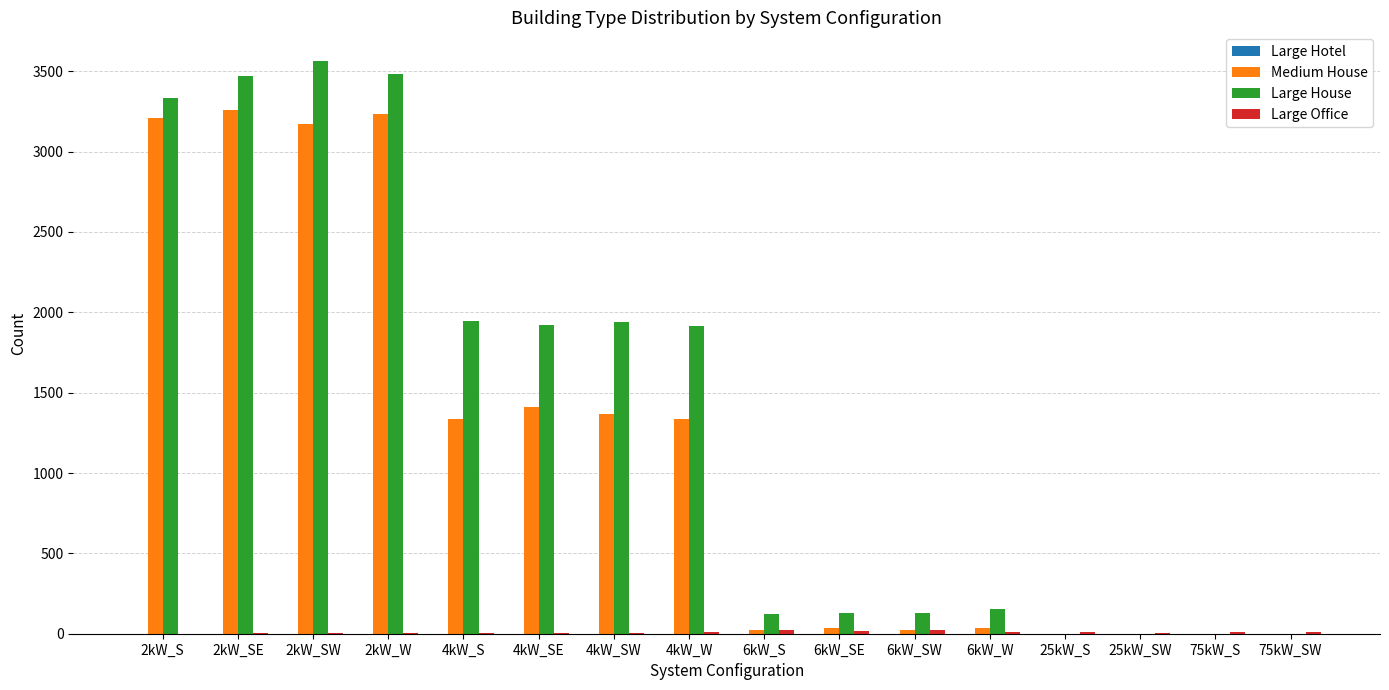

Are the bars grouped side by side (vs. stacked)?

Yes